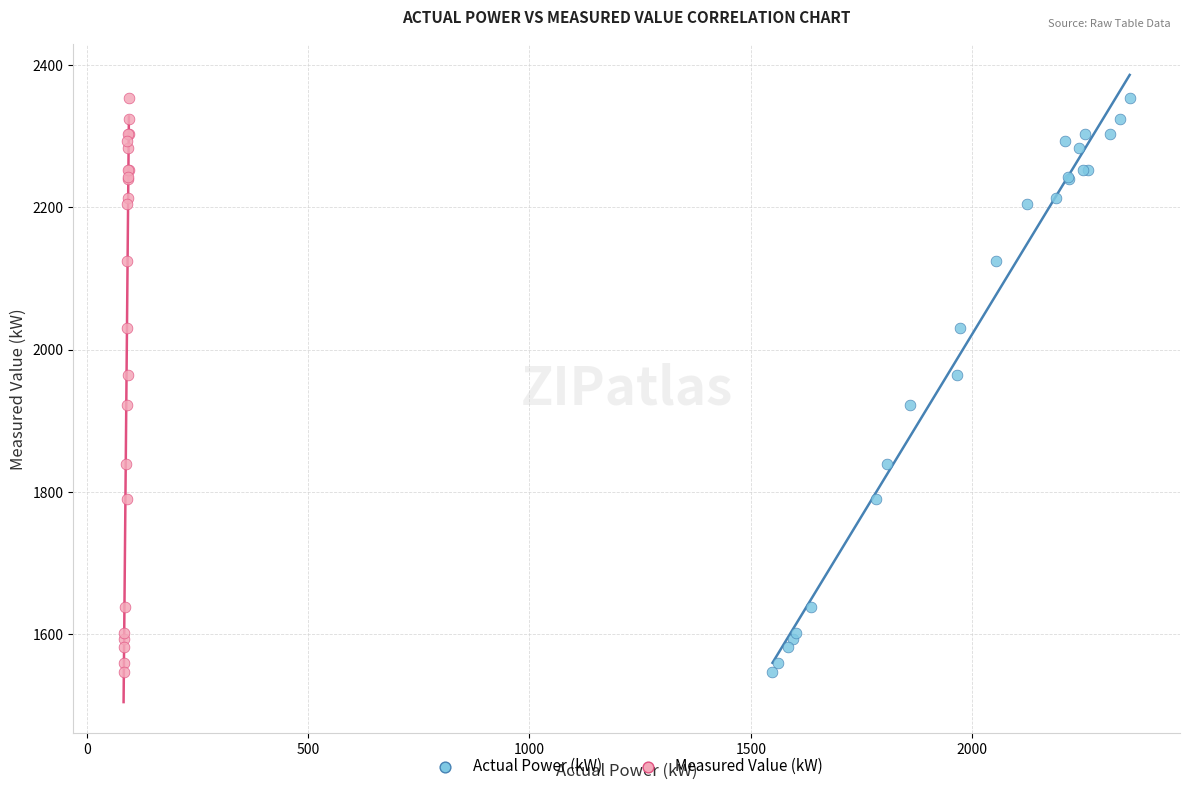

What are all the series names shown in the legend?

Actual Power (kW), Measured Value (kW)